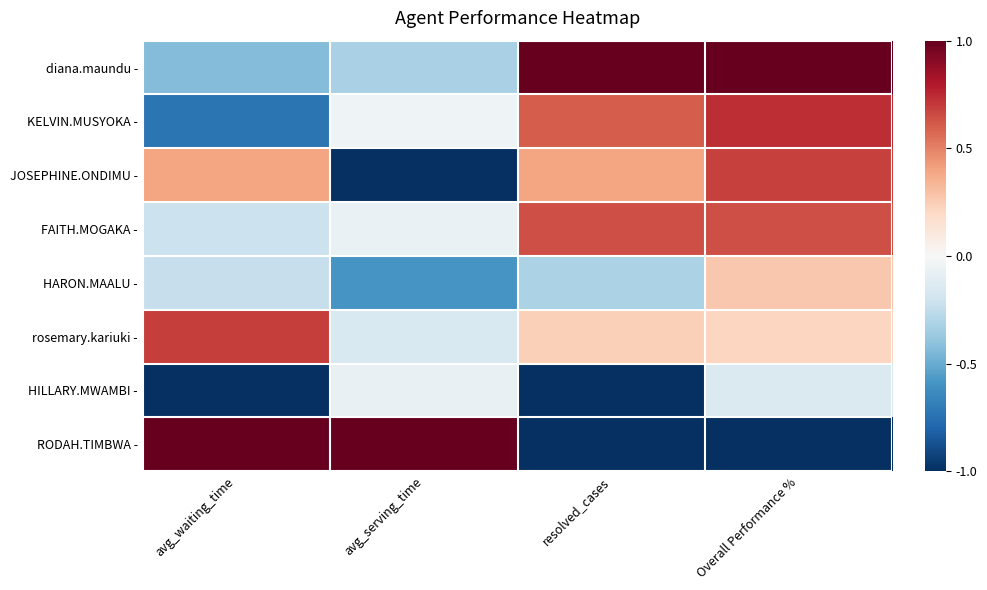

What is the maximum value shown in the chart?

1.0